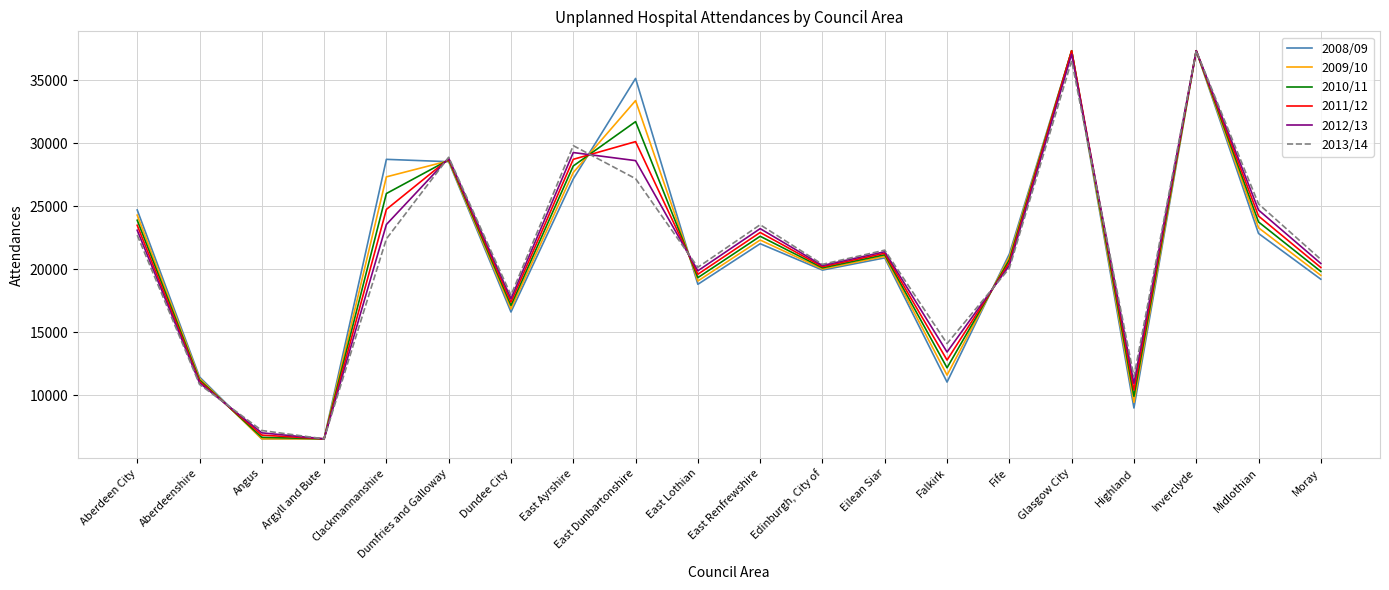

The value of 2009/10 at Edinburgh, City of is 9859.5. True or false?

False